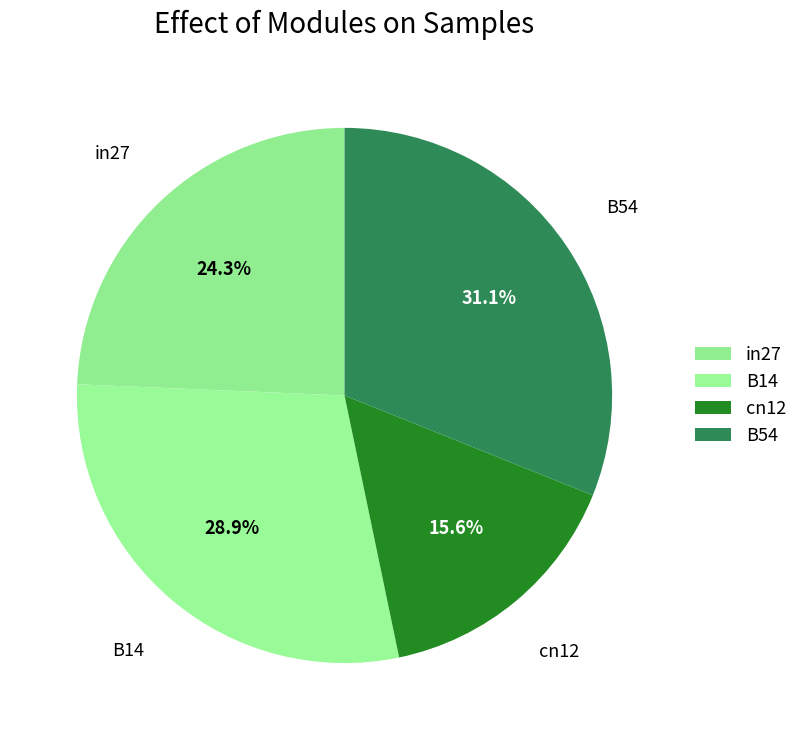

To the nearest percent, what portion does cn12 represent?

16%